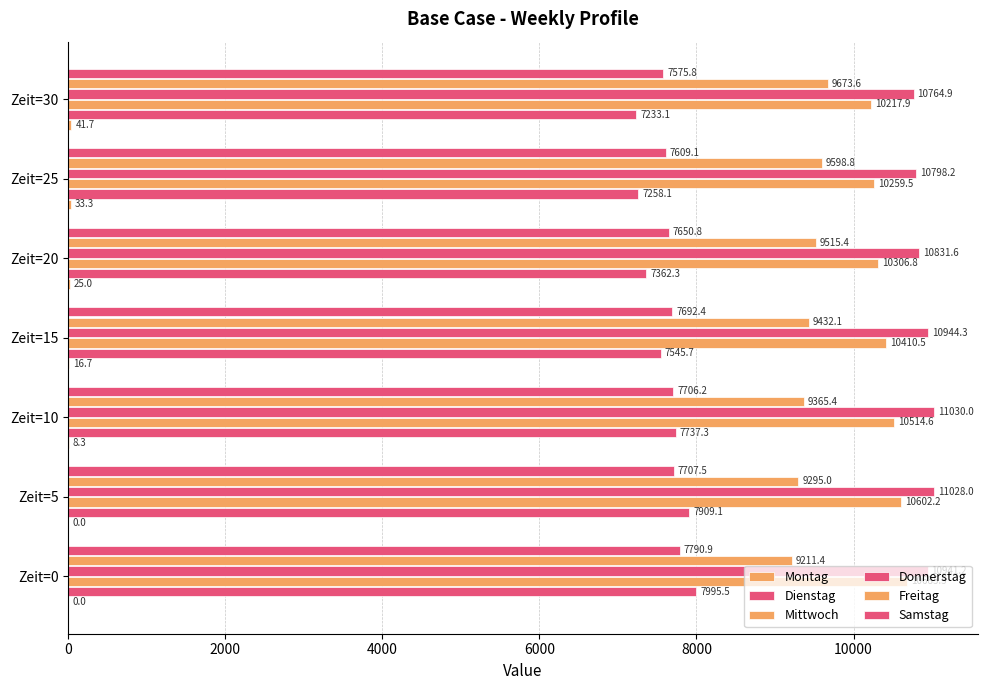

Which series has the largest total across all categories?

Donnerstag